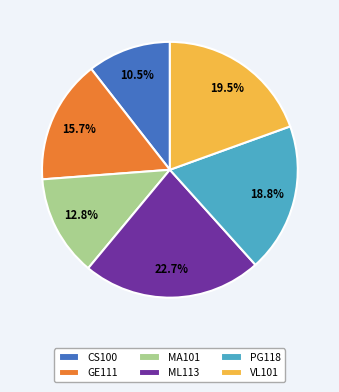

The MA101 slice represents 13% of the pie. True or false?

True